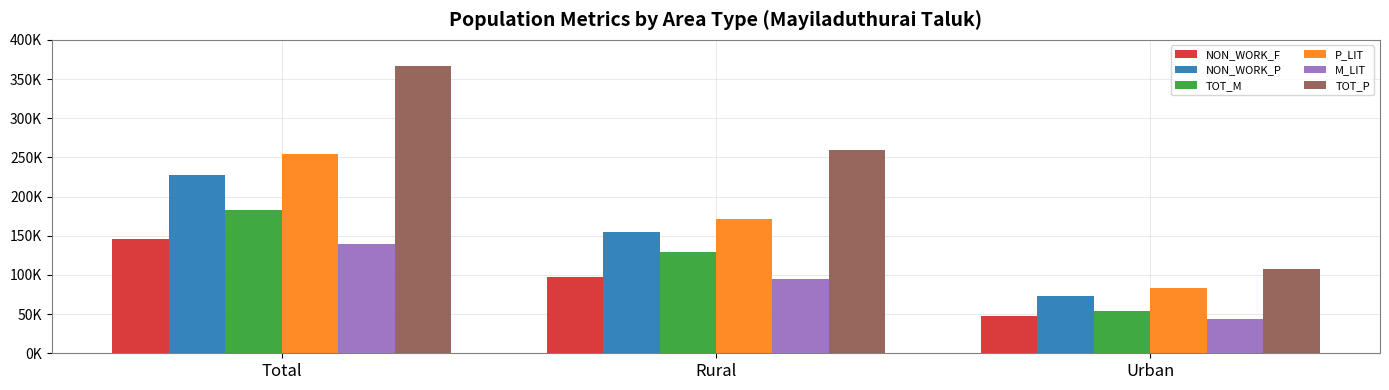

Are the bars horizontal?

No